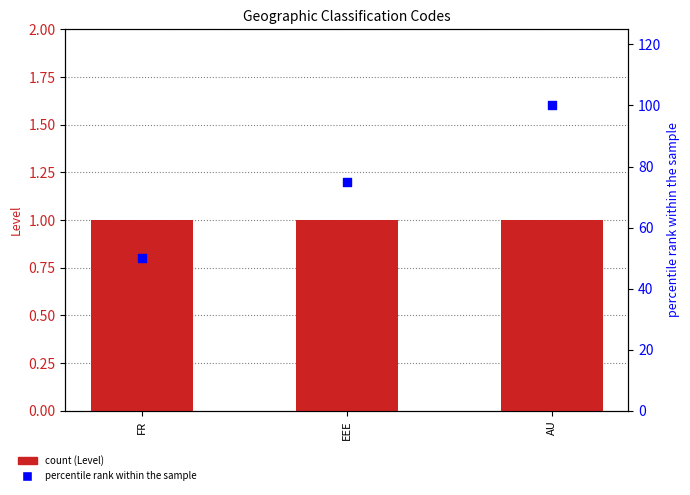

Which series contains the lowest Y value?

Level